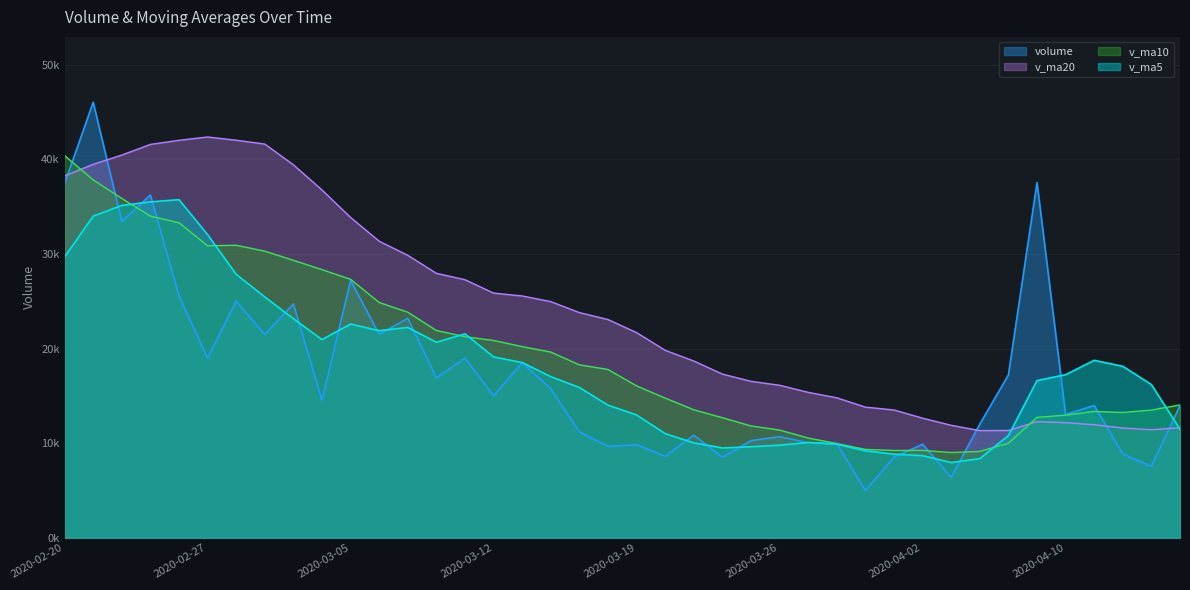

After their last crossing, which series has the higher values: volume or v_ma20?

volume